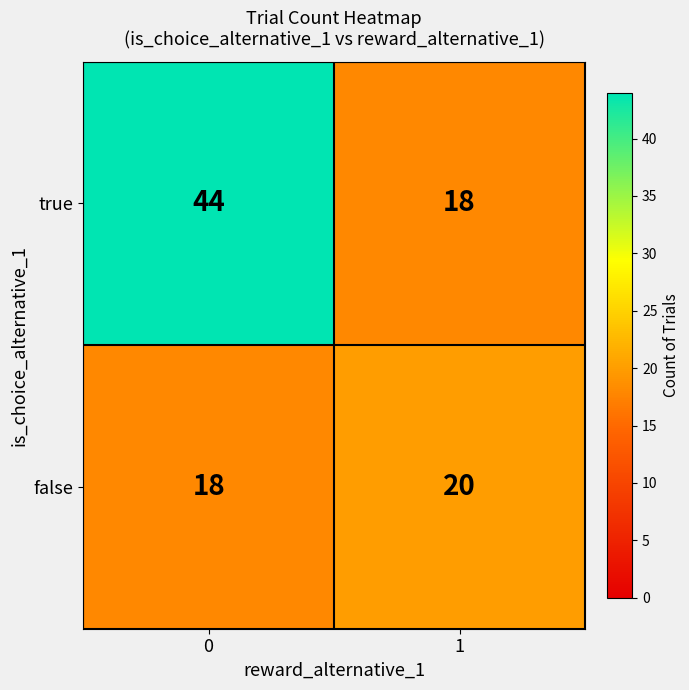

What is the average value of the false series?

19